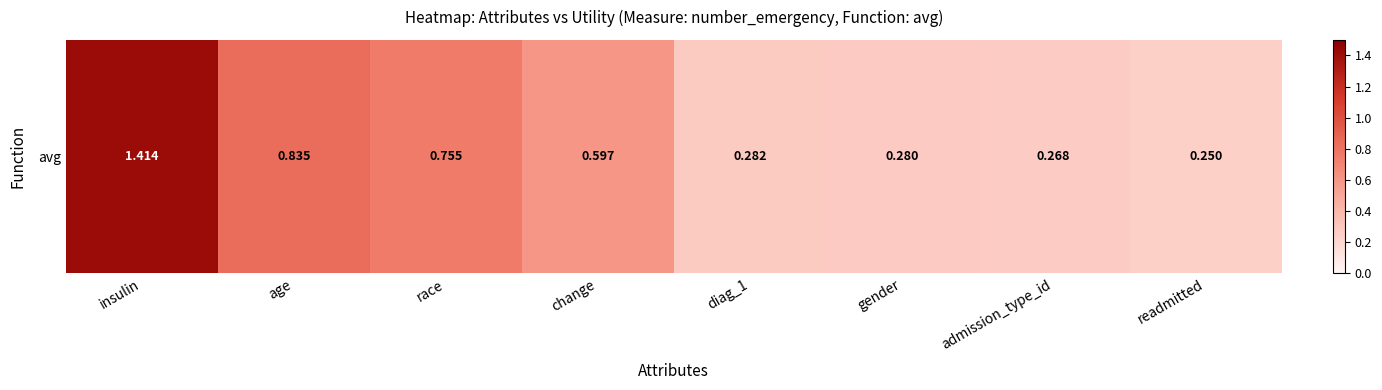

What is the greatest value displayed?

1.4